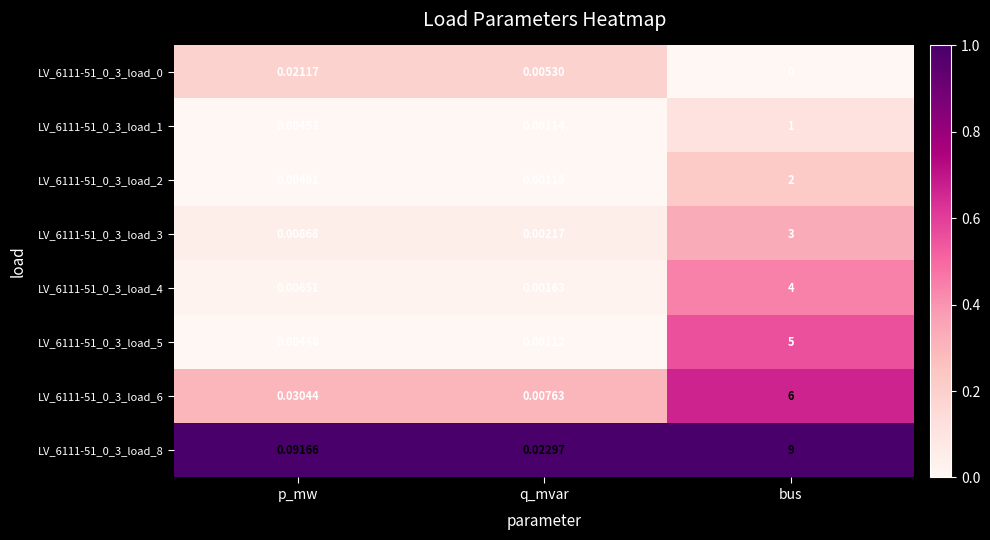

Rank the categories by LV_6111-51_0_3_load_4 value from highest to lowest.

bus, p_mw, q_mvar